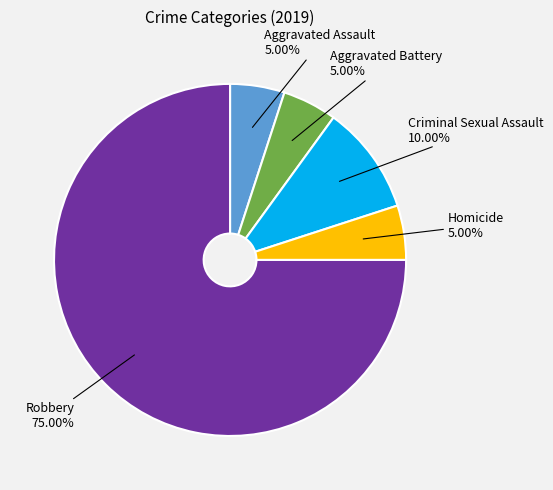

Is it true that Homicide is 15% of the pie?

False